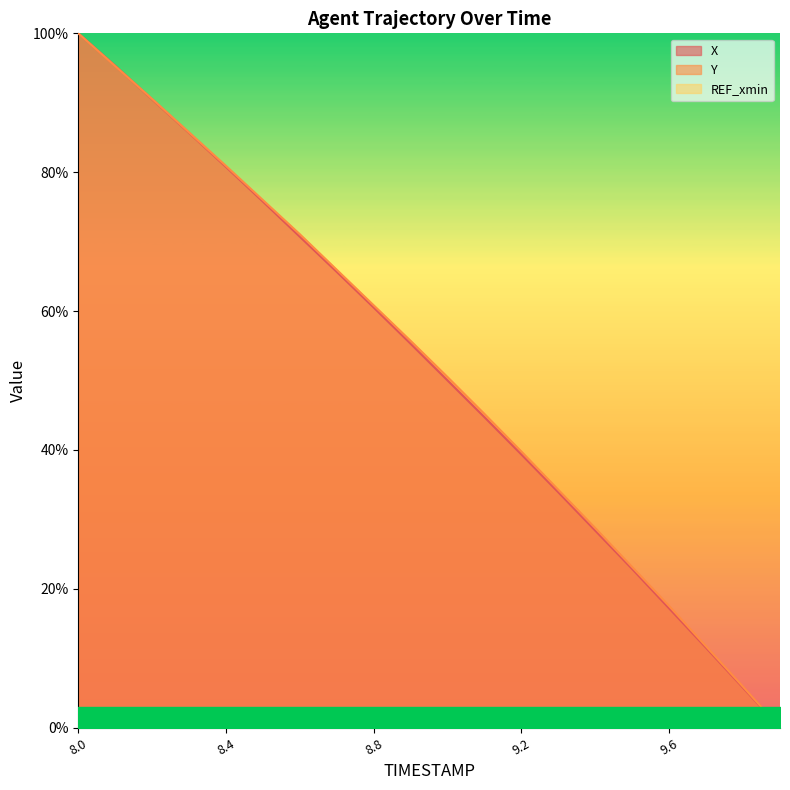

What is the label of the 20th point from the right?

8.0